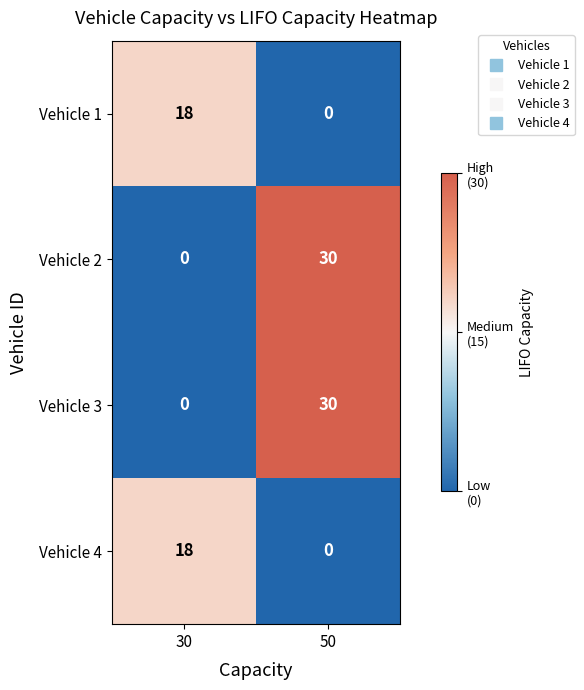

What is the spread (max minus min) of values at 30?

18